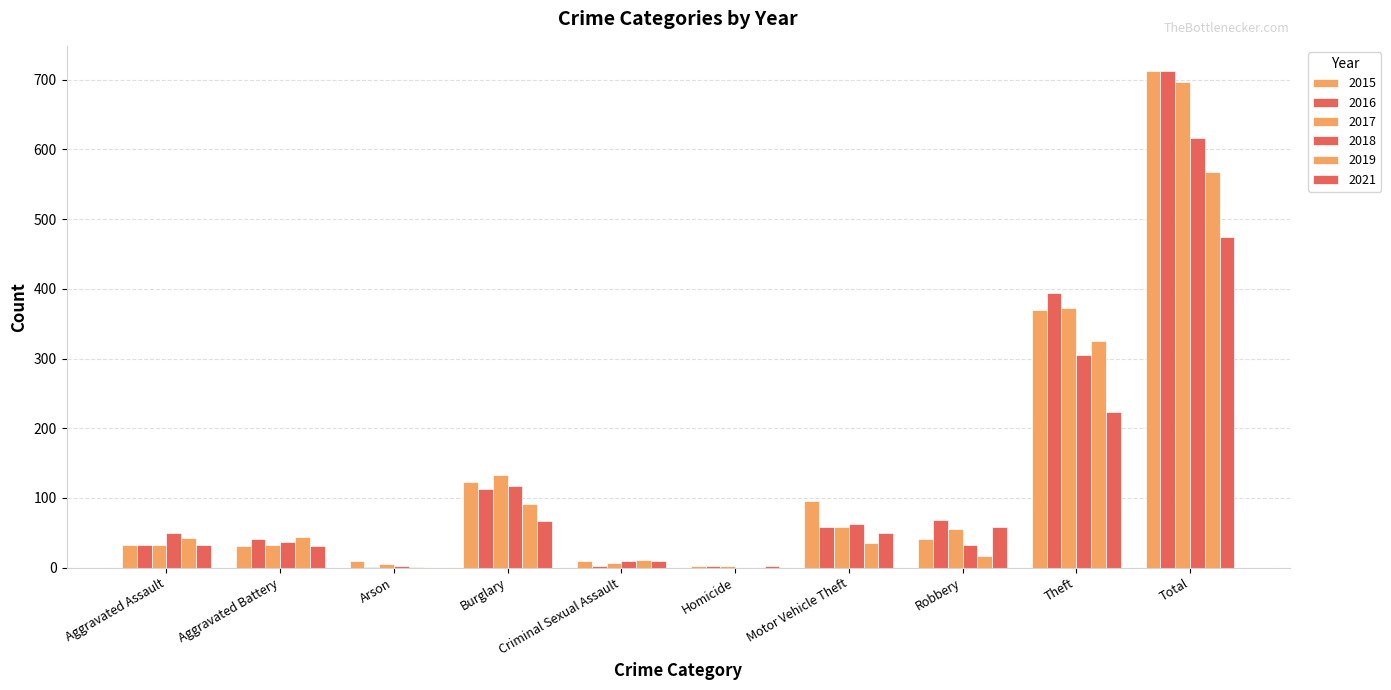

At which category does the chart reach its minimum across all series?

Homicide